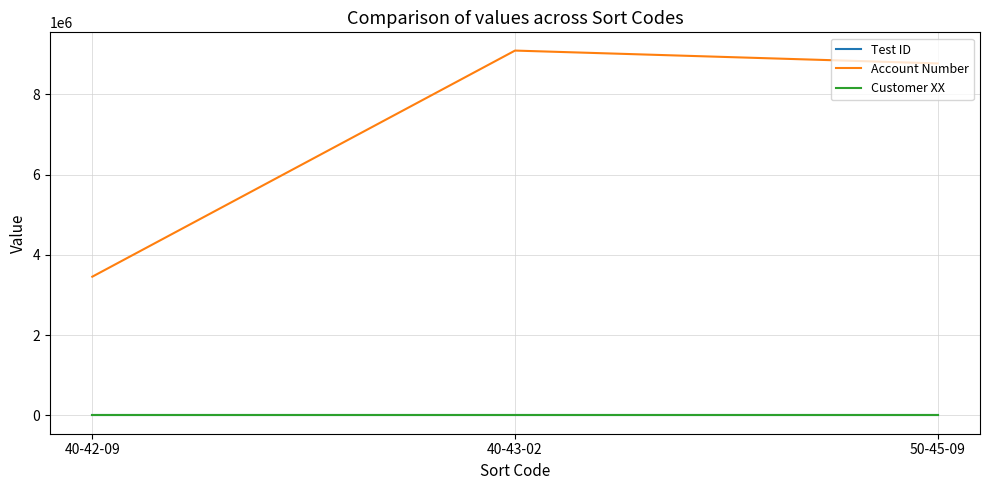

Which series has the largest total across all categories?

Account Number